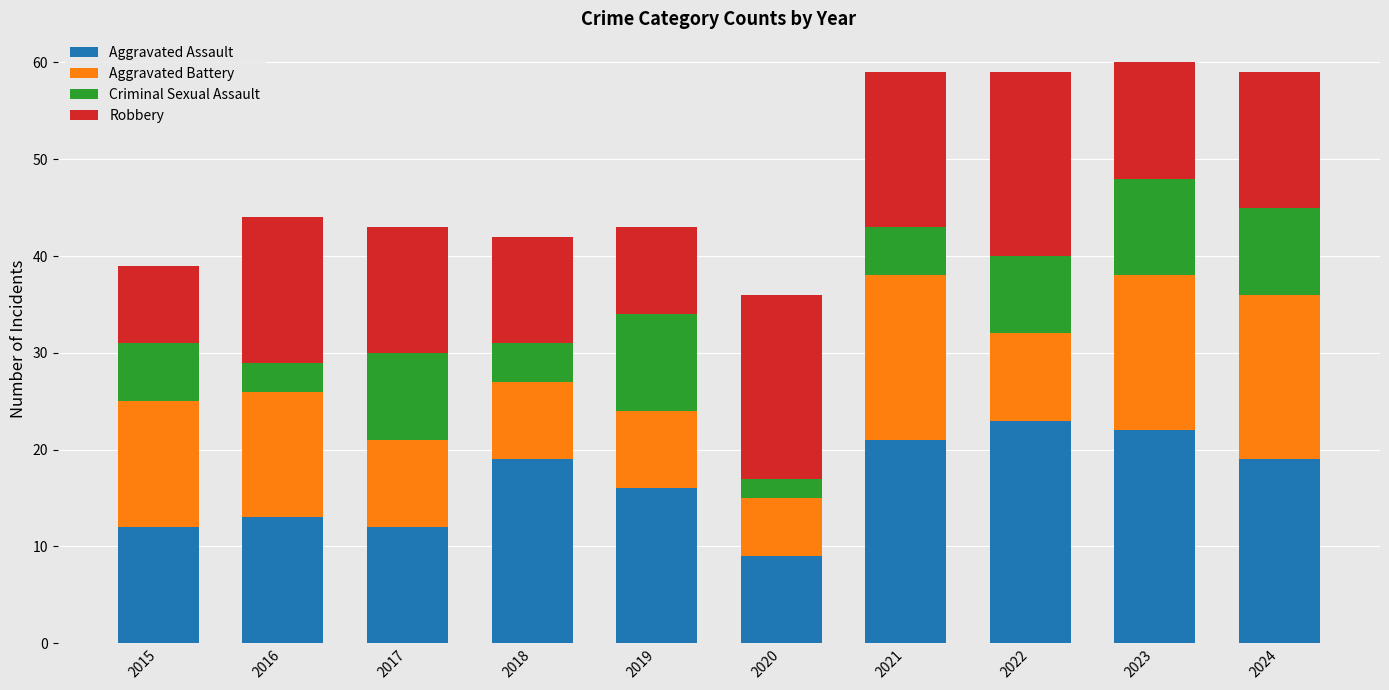

At which label does Aggravated Assault reach its minimum?

2020